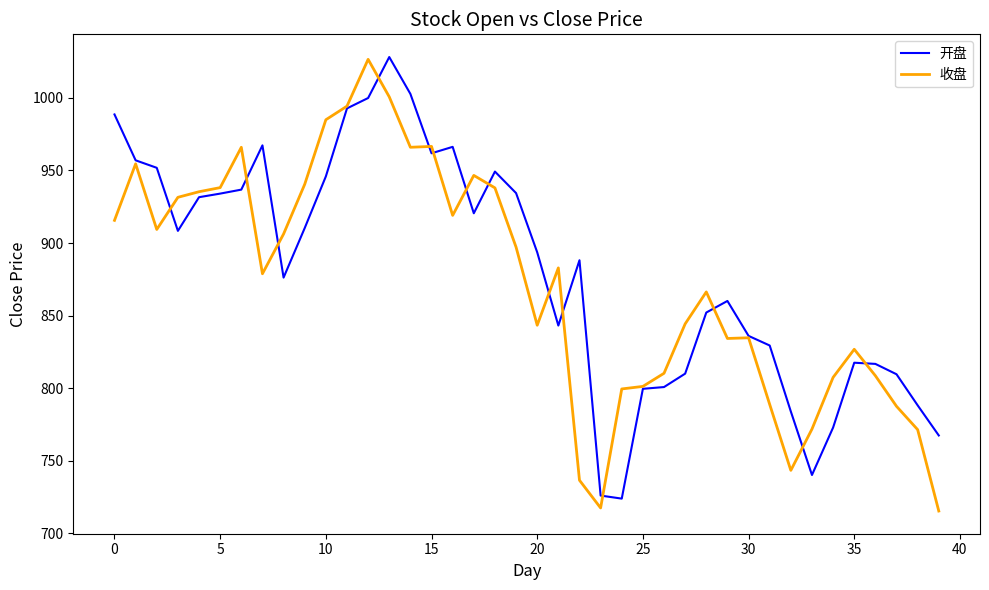

How many lines are shown in the chart?

2